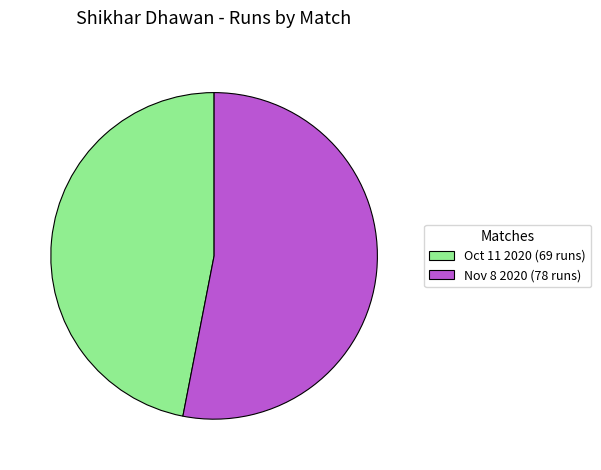

What is the smallest slice in the pie chart?

Oct 11 2020